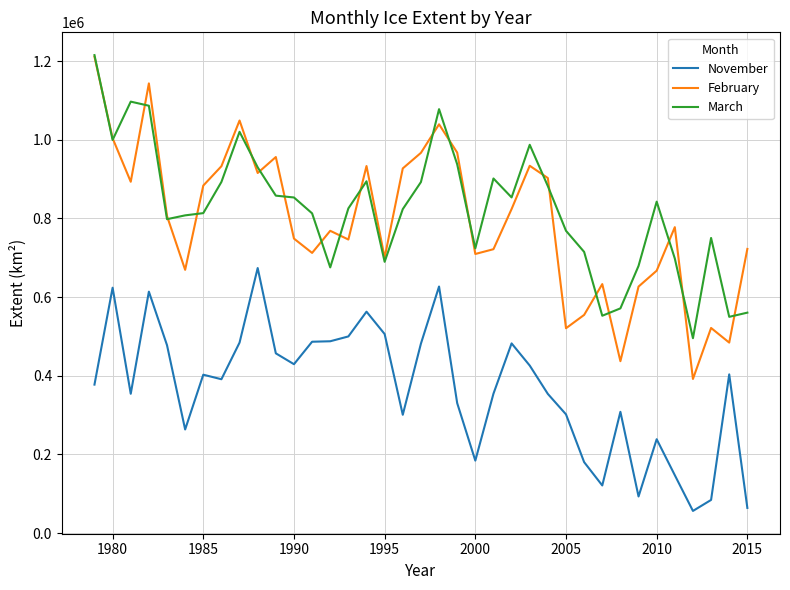

What is the greatest value displayed?

1215128.8